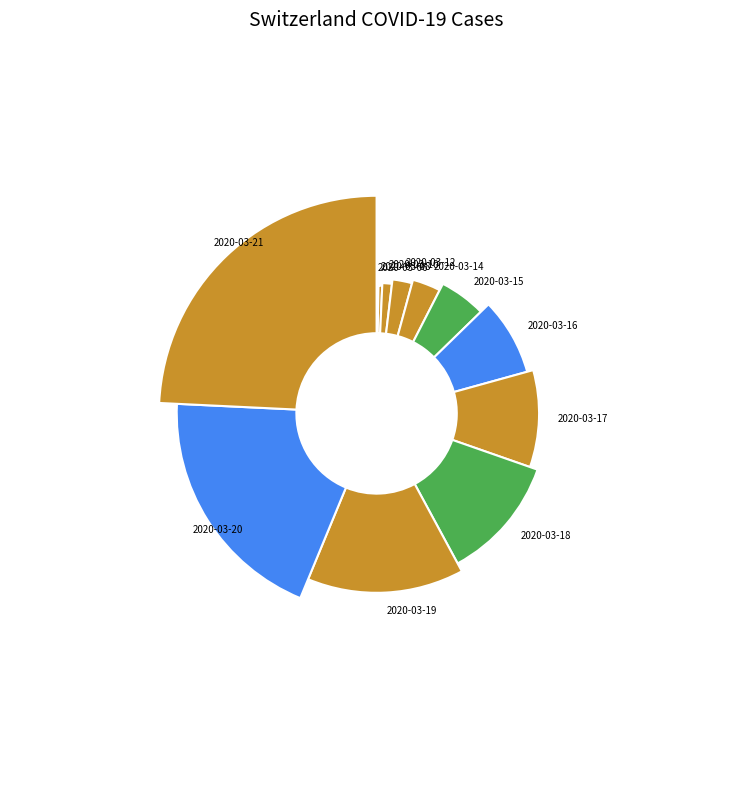

Rank the categories by value from highest to lowest.

2020-03-21, 2020-03-20, 2020-03-19, 2020-03-18, 2020-03-17, 2020-03-16, 2020-03-15, 2020-03-14, 2020-03-12, 2020-03-10, 2020-03-08, 2020-03-06